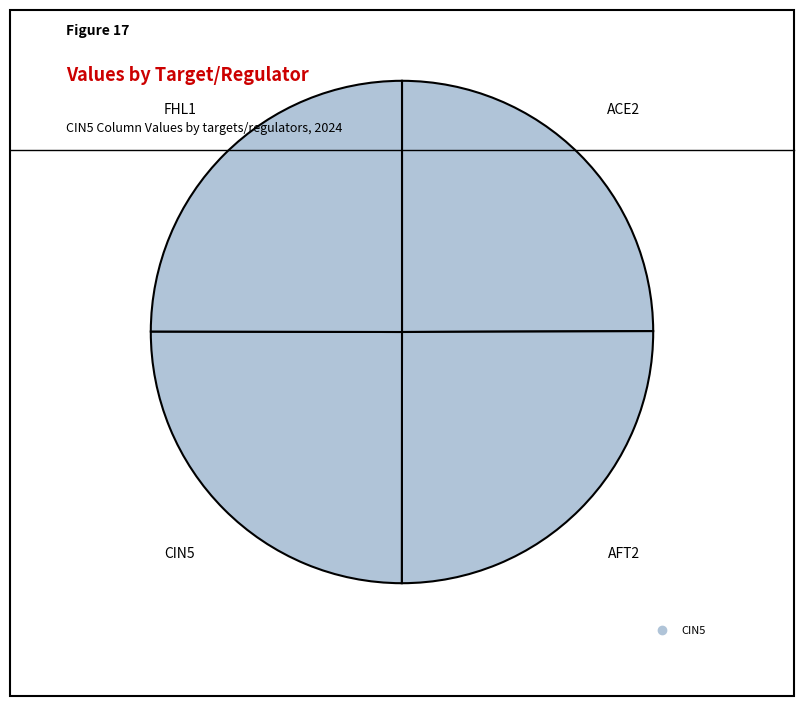

Count the number of slices in the pie.

4